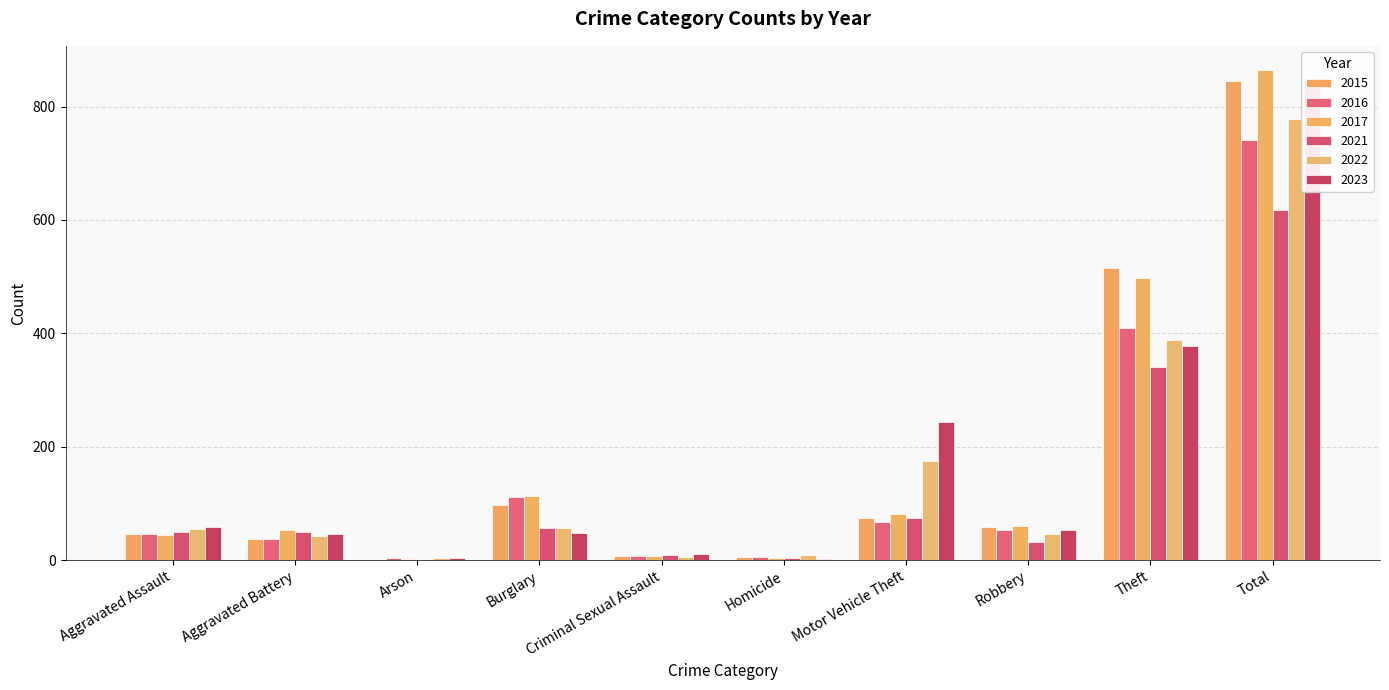

What is the total value across all series at Aggravated Assault?

300